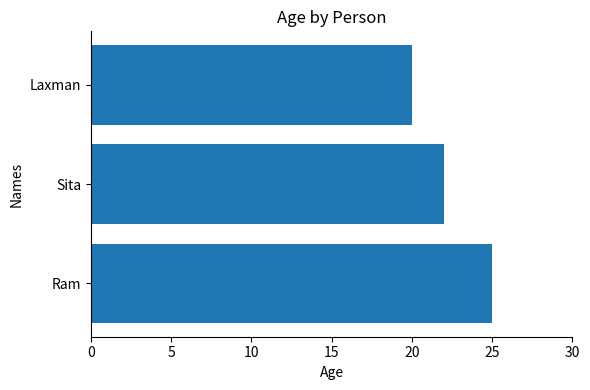

At which category does the chart reach its minimum across all series?

Laxman